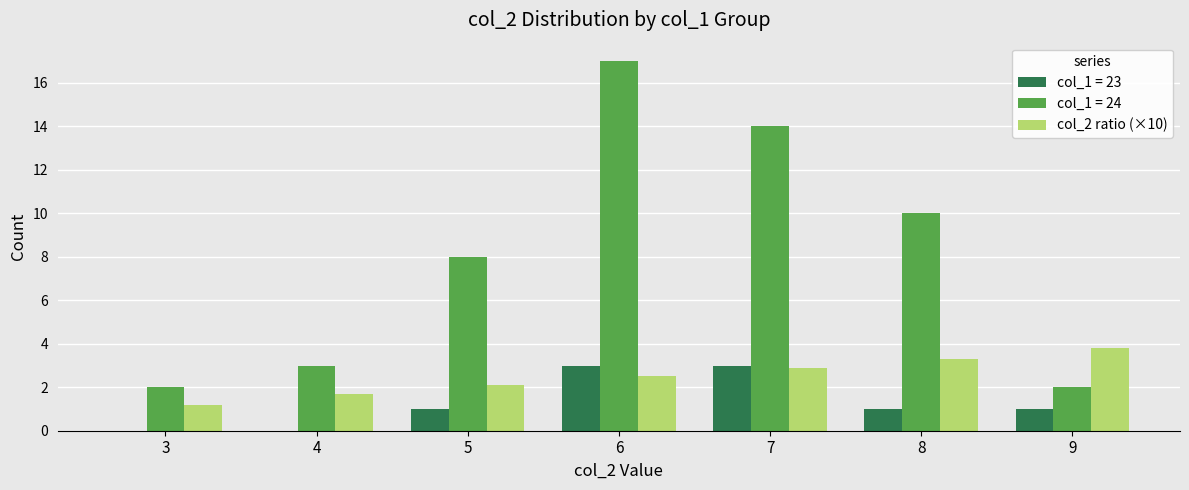

Reading left to right, extract all data points from this chart.

col_1 = 23: 3=0.0	4=0.0	5=1.0	6=3.0	7=3.0	8=1.0	9=1.0
col_1 = 24: 3=2.0	4=3.0	5=8.0	6=17.0	7=14.0	8=10.0	9=2.0
col_2 ratio (×10): 3=1.2	4=1.7	5=2.1	6=2.5	7=2.9	8=3.3	9=3.8